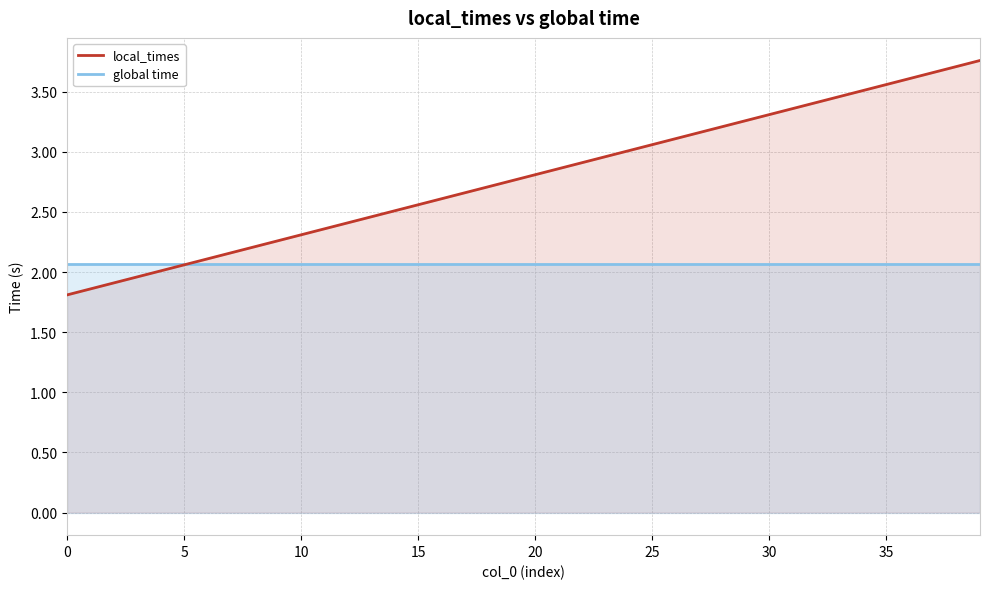

What is the value of the global time point at the 30th from the left?

2.1